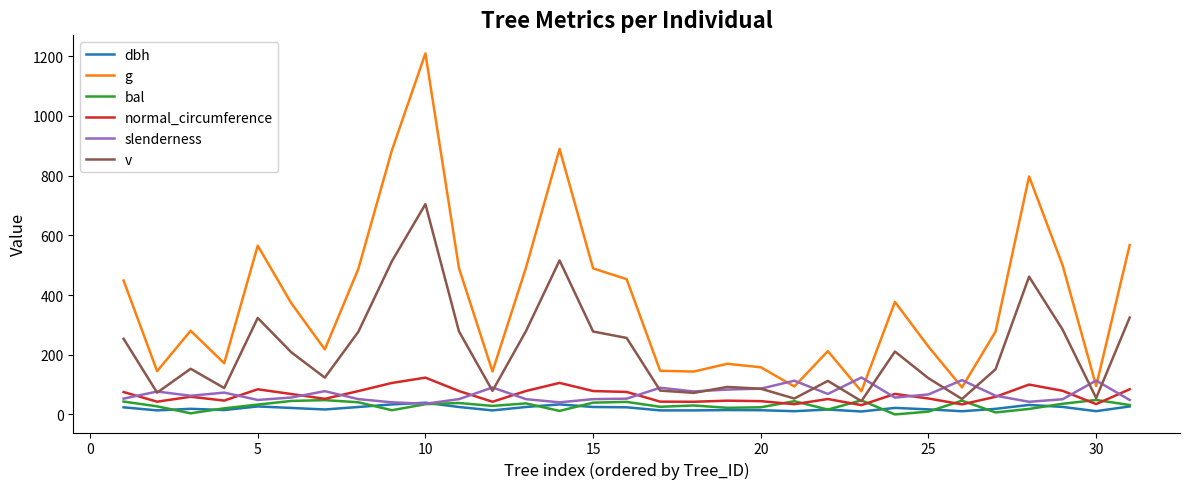

True or false: v and g intersect in this chart.

False